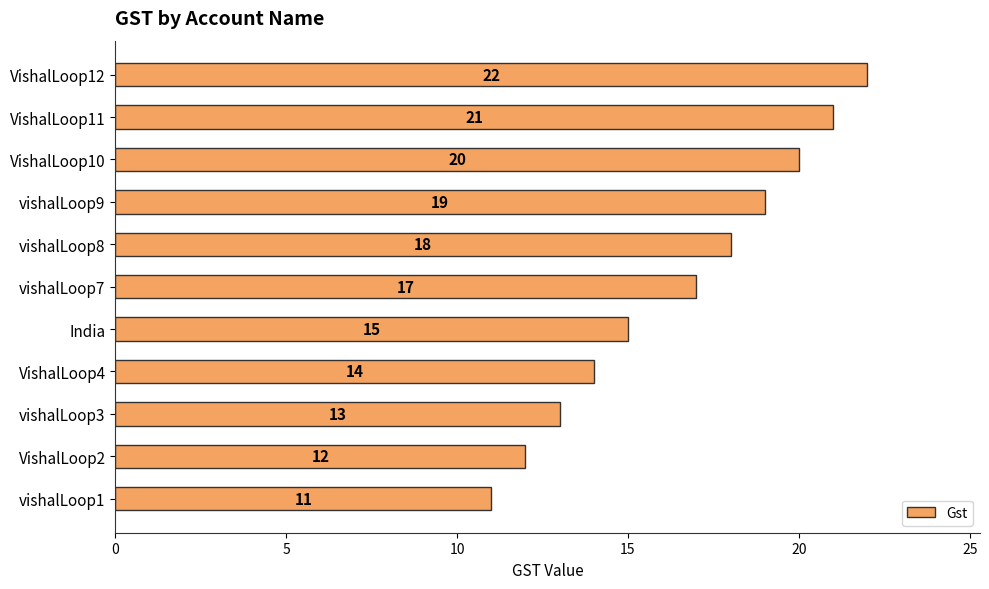

What is the change in value from VishalLoop2 to VishalLoop4?

+2